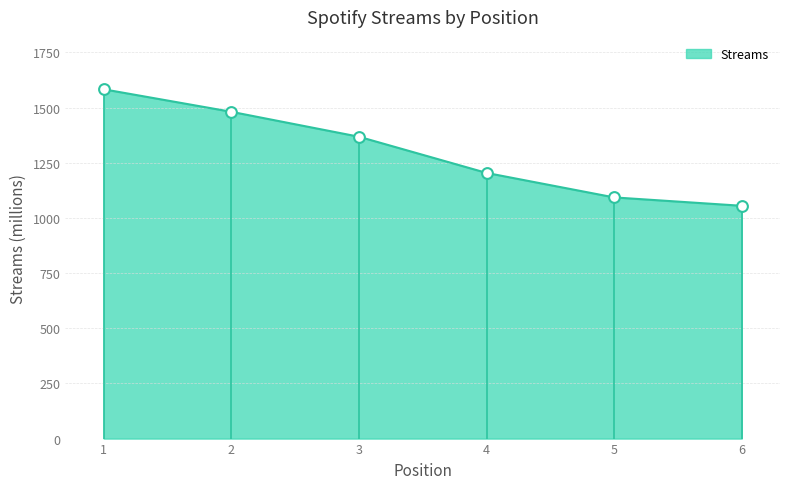

What is the ratio of the value at 3 to the value at 4?

1.1